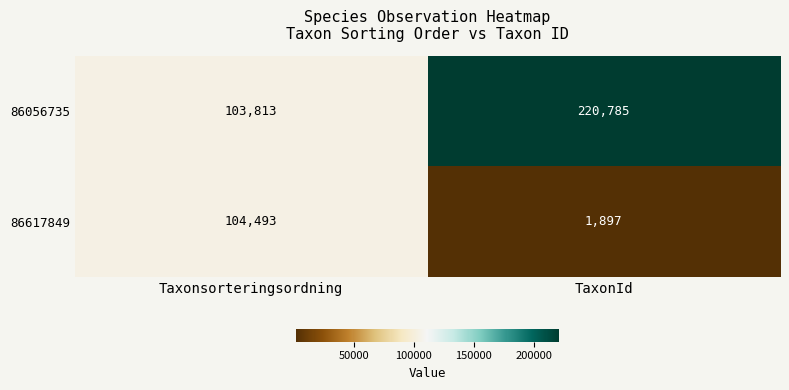

What is the sum of the 86617849 values at TaxonId and Taxonsorteringsordning?

106390